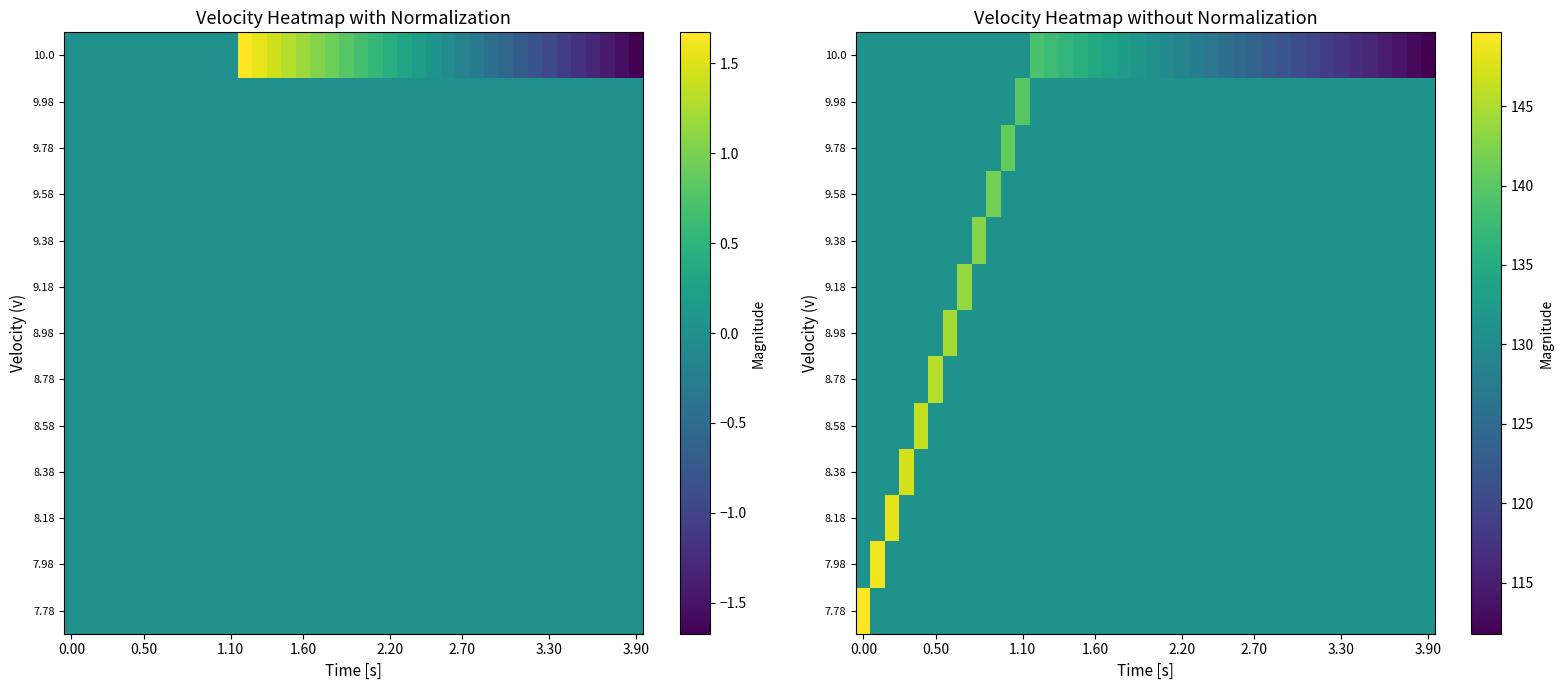

What is the spread (max minus min) of values at 21?

1.4